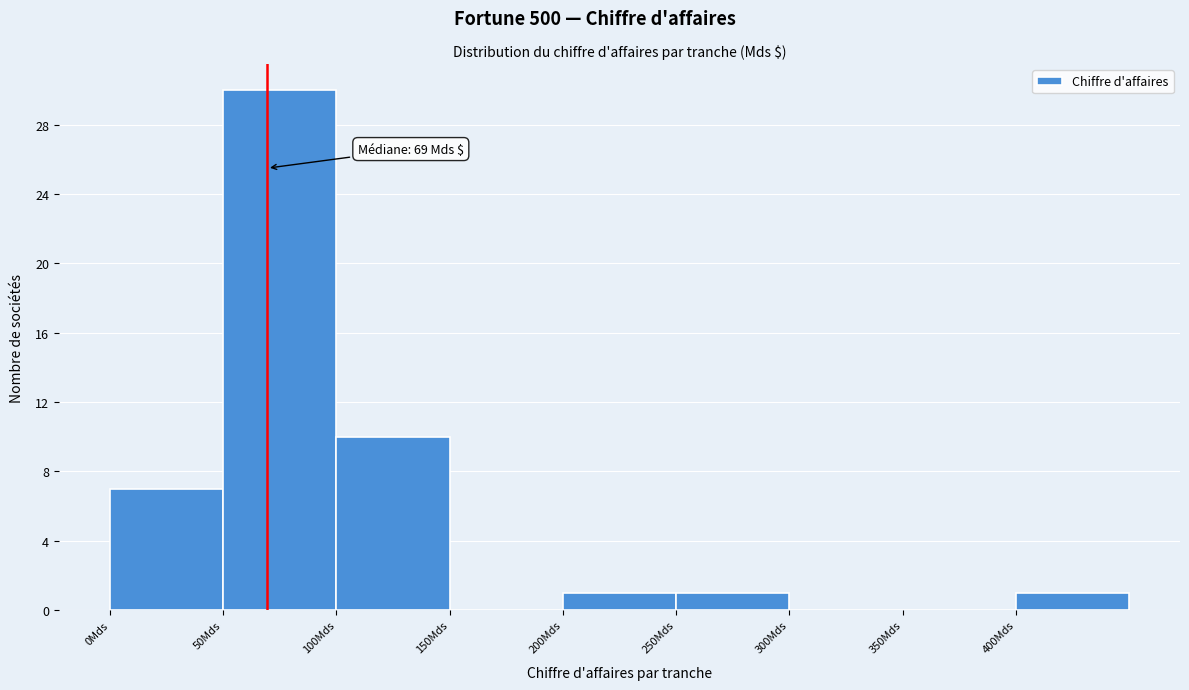

Which range on the x-axis has the tallest bar?

50 to 100